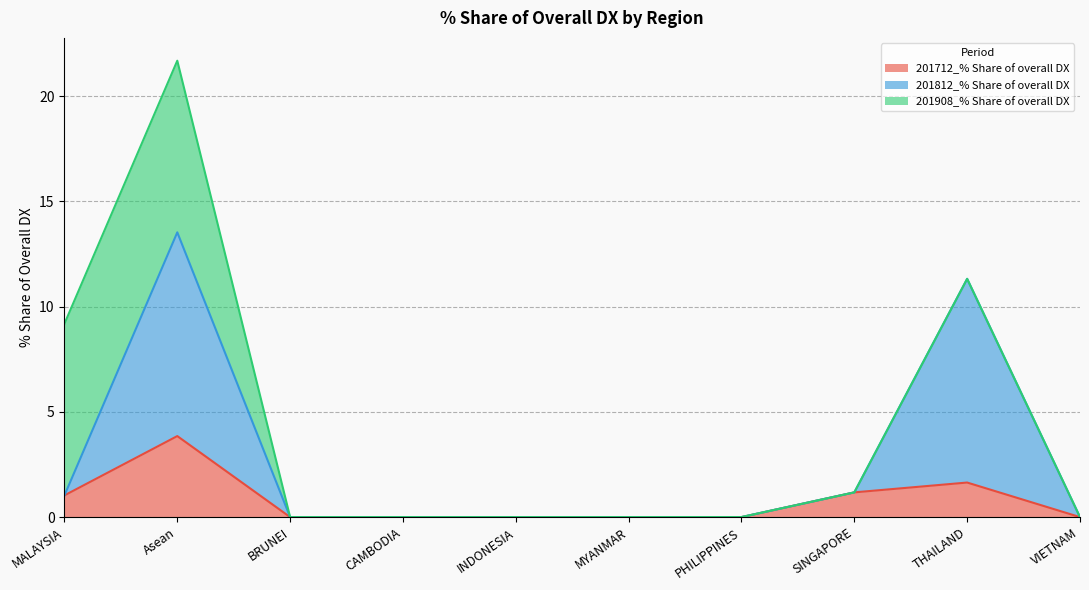

Which series has the widest spread of values?

201812_% Share of overall DX